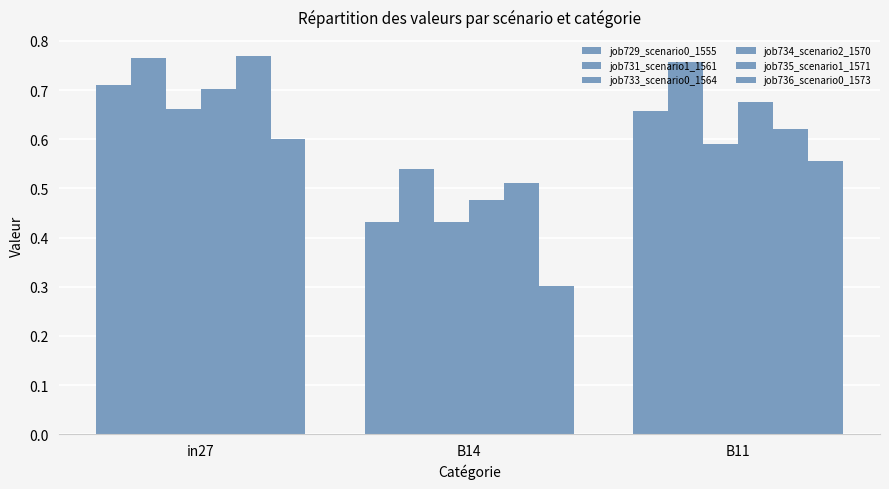

What is the label of the 3rd bar from the left?

B11